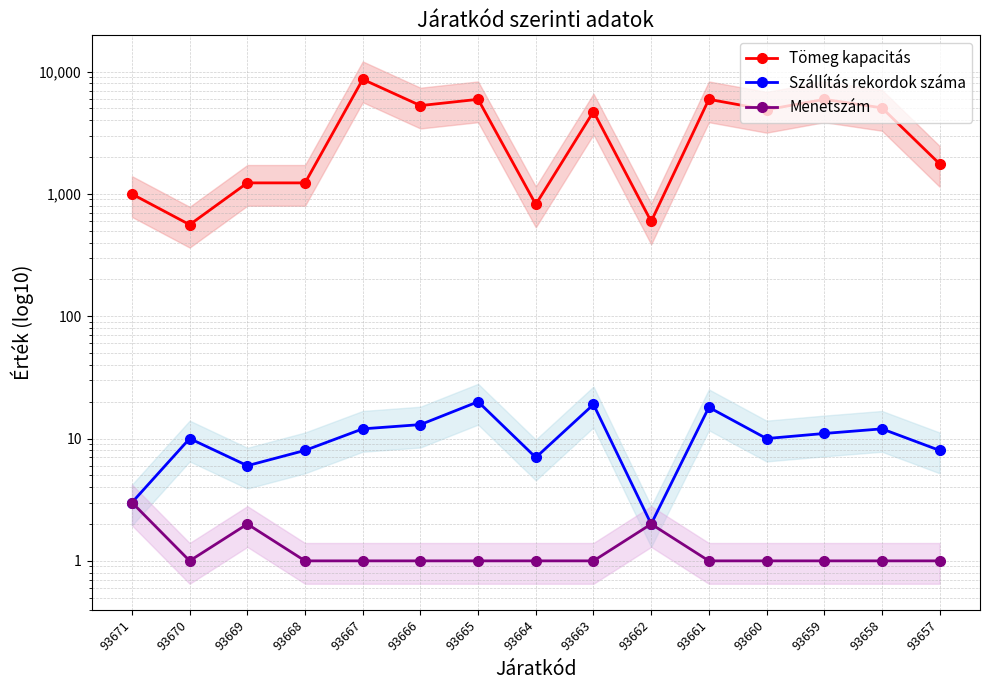

True or false: Menetszám and Szállítás rekordok száma intersect in this chart.

False